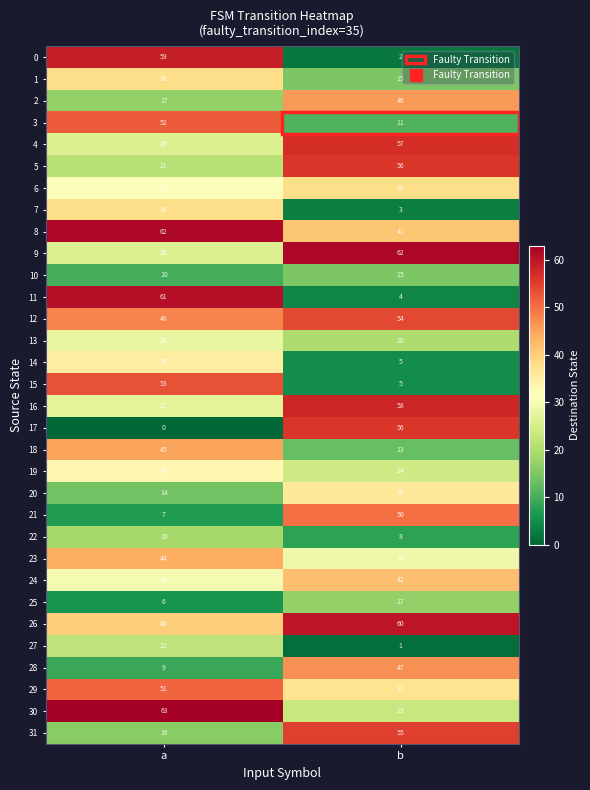

Rank the categories by 2 value from lowest to highest.

a, b